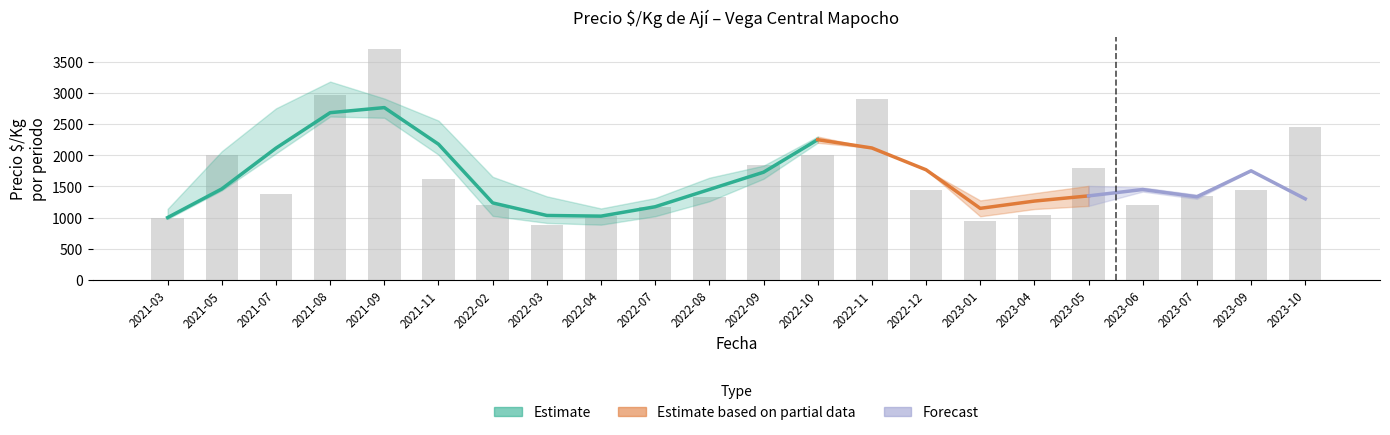

Is it true that Precio max equals 411 at 2022-03?

False